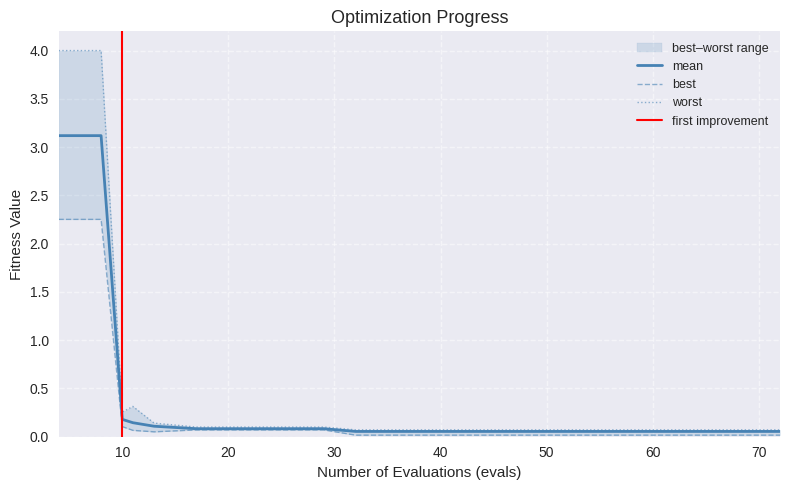

Which category has the highest value across all series?

4